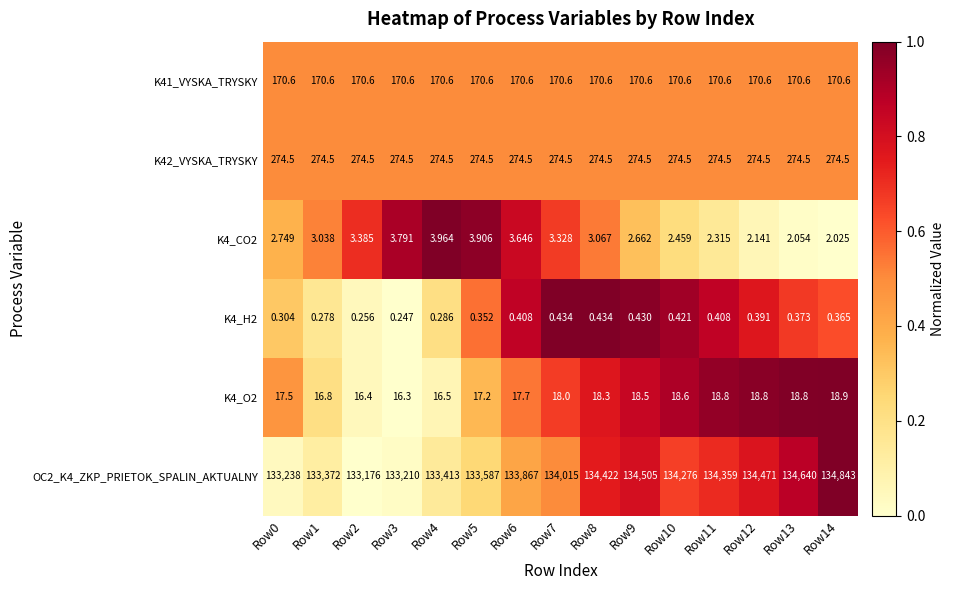

Is the value of K4_H2 at Row13 greater than the value of K4_CO2 at Row6?

No